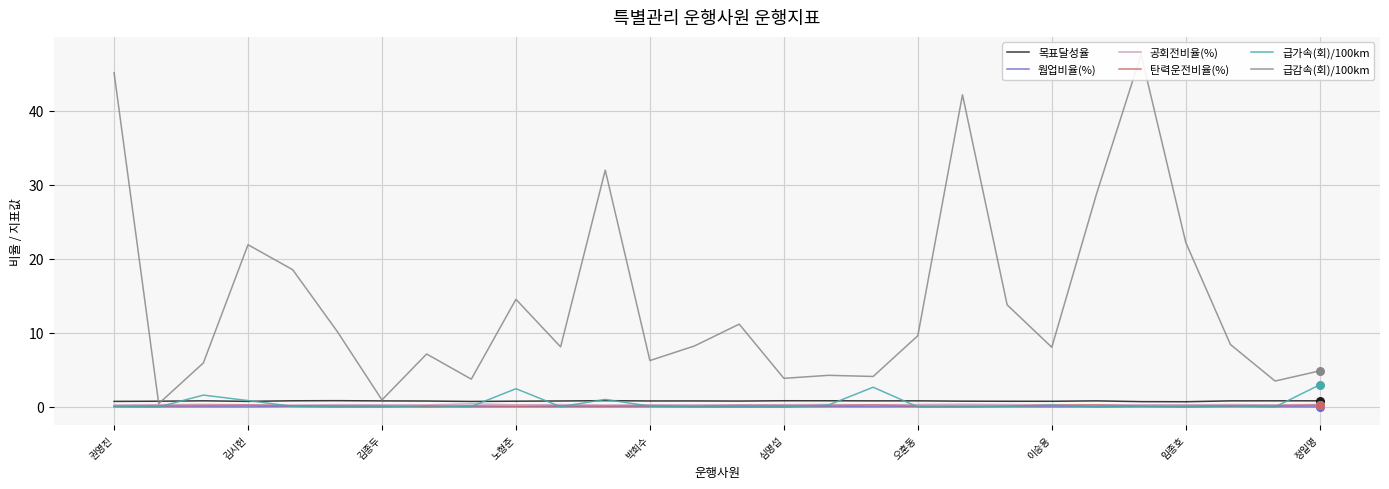

At how many categories does at least one series exceed 16?

8